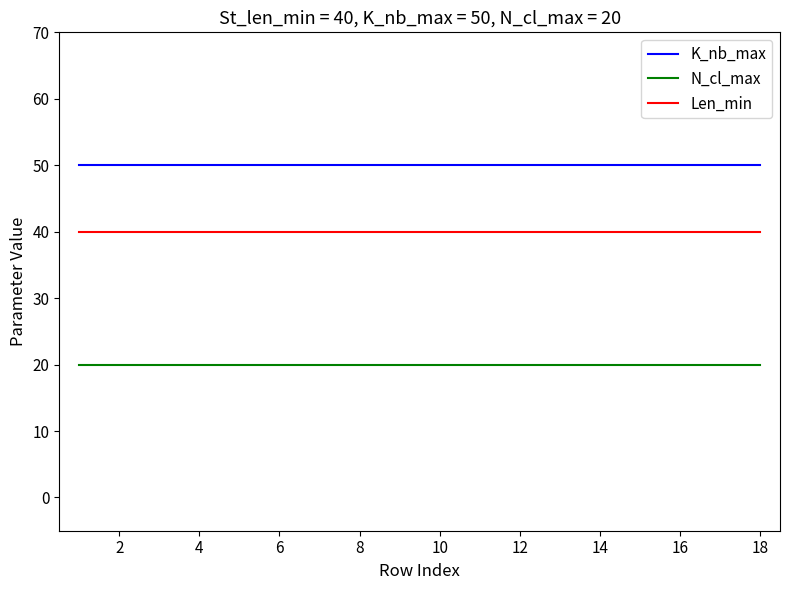

What is the smallest value displayed?

20